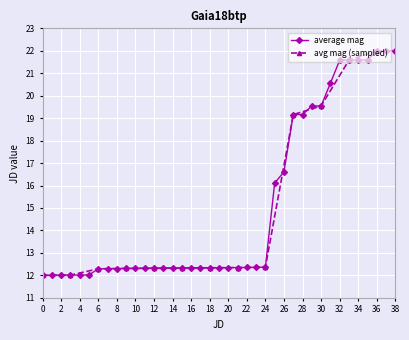

True or false: average mag has a value of 6.2 at 26.

False